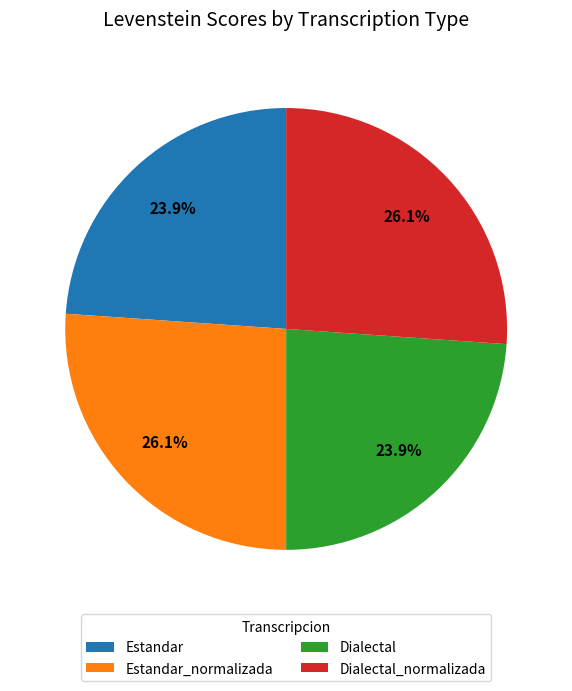

Combined, do Dialectal_normalizada and Estandar_normalizada account for over 50%?

Yes